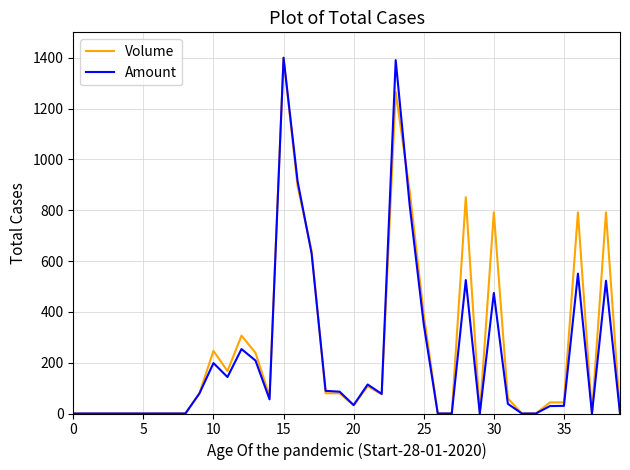

Rank the series by their average value, from highest to lowest.

Volume, Amount